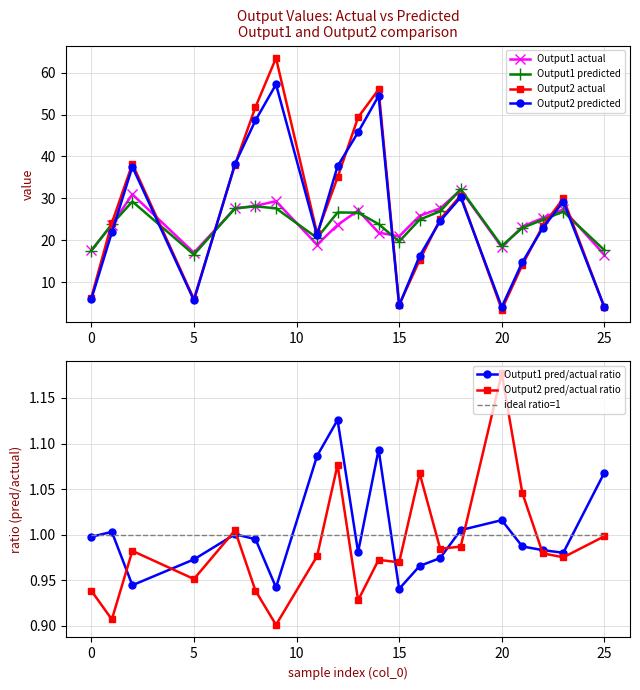

Which series has the widest spread of values?

Output2